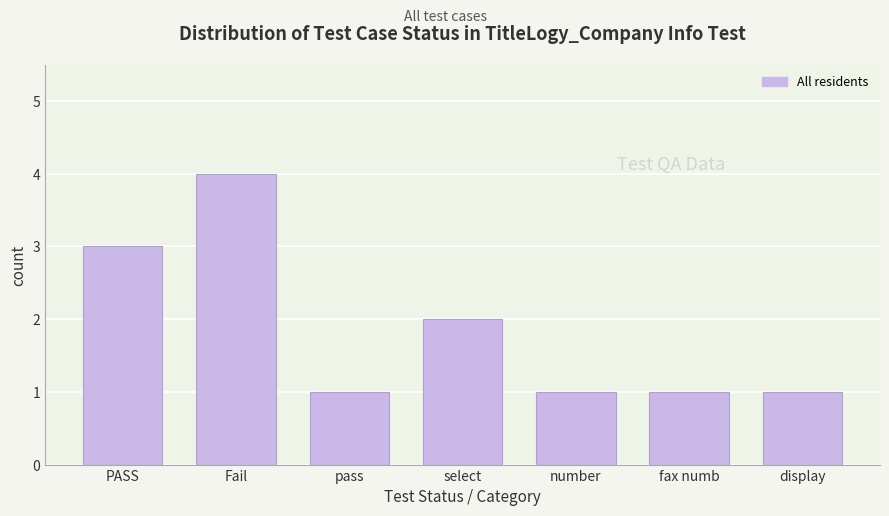

Reading left to right, list all the values displayed in this chart.

PASS=3	Fail=4	pass=1	select=2	number=1	fax numb=1	display=1